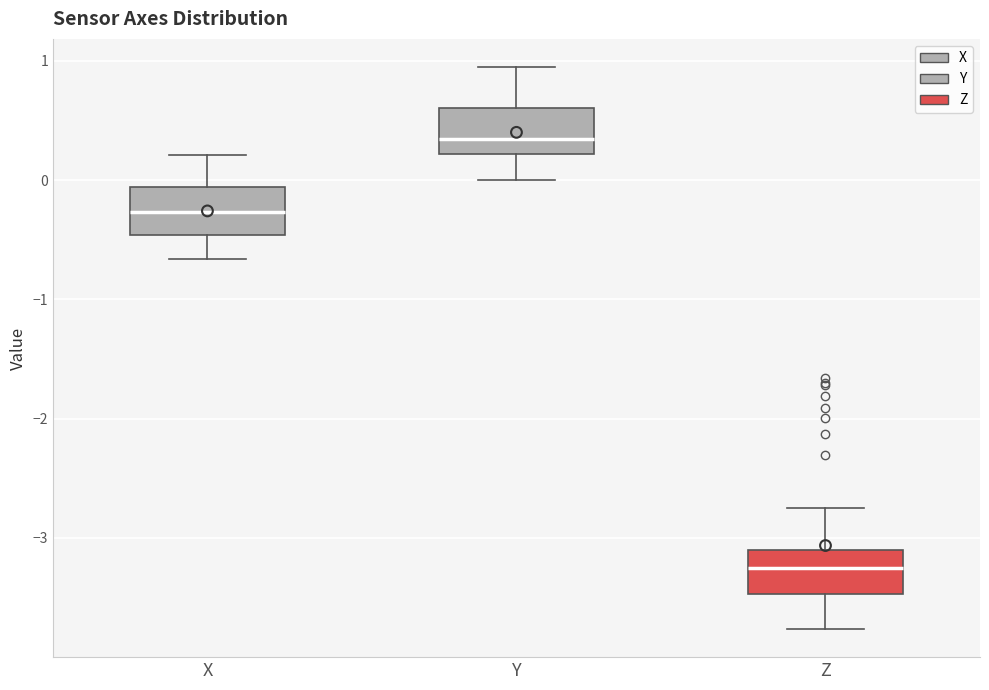

Reading left to right, transcribe this box plot: for each box, give where its median line is, the range the box spans, and where its two whiskers end, as read against the y-axis. The values are not printed on the chart, so give them approximately, as read against the axis.

X: median -0.3, box -0.5 to -0.1, whiskers -0.7 to 0.2
Y: median 0.3, box 0.2 to 0.6, whiskers 0.0 to 0.9
Z: median -3.3, box -3.5 to -3.1, whiskers -3.8 to -2.7